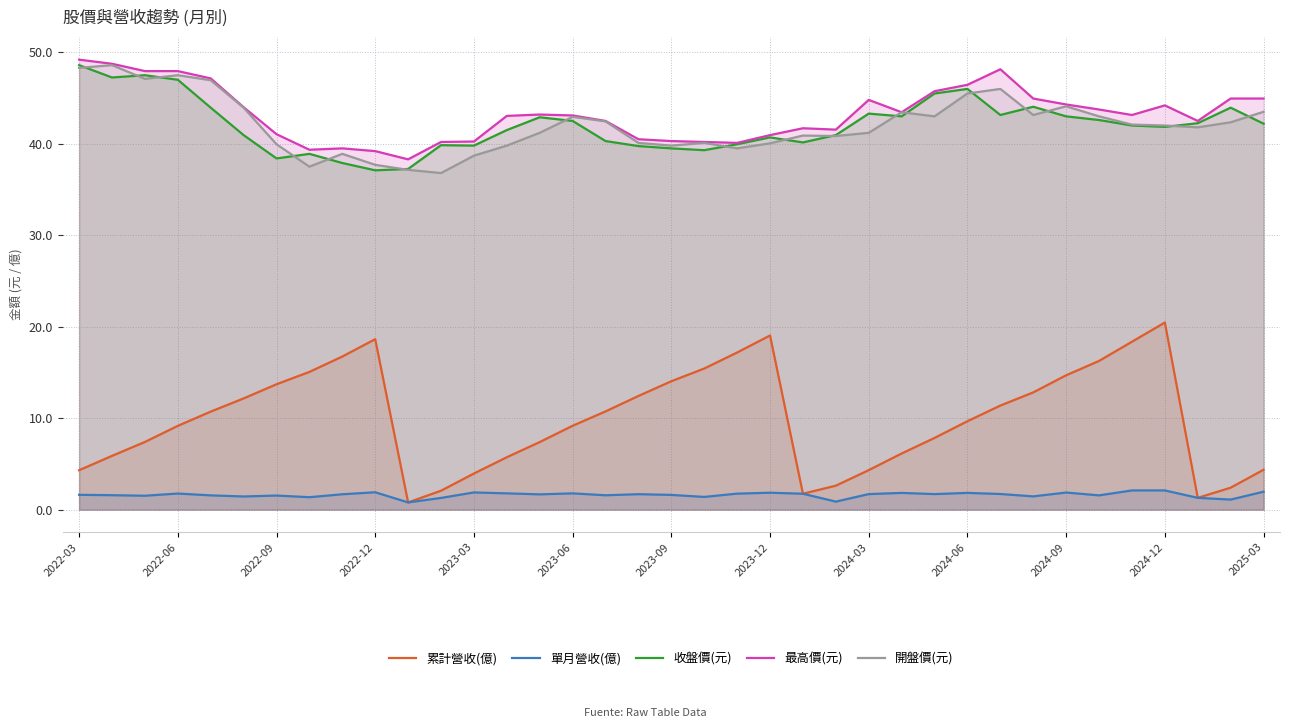

List the series in order of their peak value, highest first.

最高價(元), 收盤價(元), 開盤價(元), 累計營收(億), 單月營收(億)